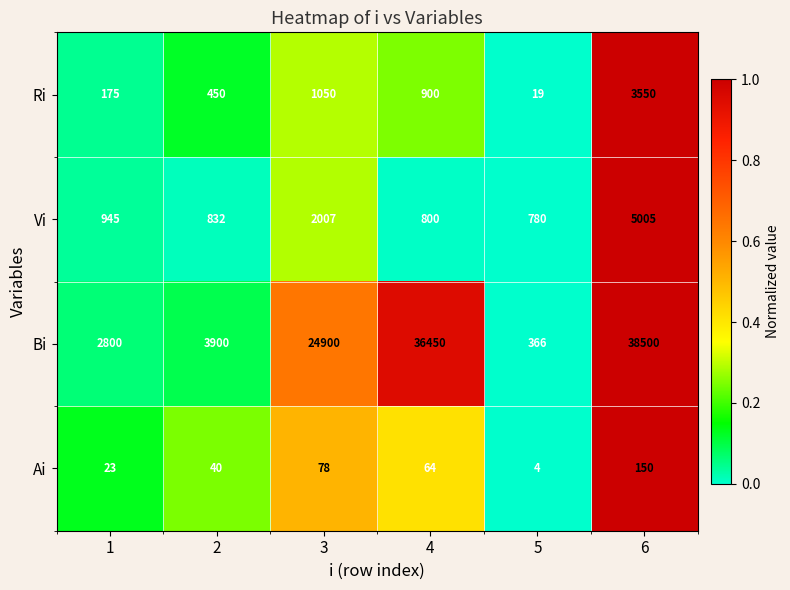

Reading left to right, extract all data points from this chart.

Ri: 175	450	1050	900	19	3550
Vi: 945	832	2007	800	780	5005
Bi: 2800	3900	24900	36450	366	38500
Ai: 23	40	78	64	4	150